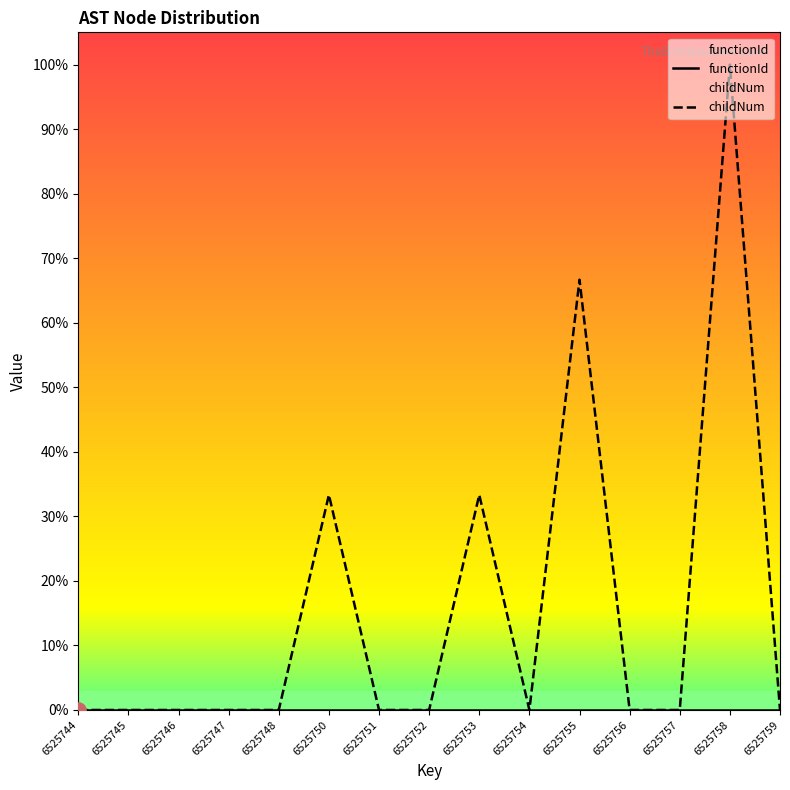

At which category is the sum across all series the highest?

6525758